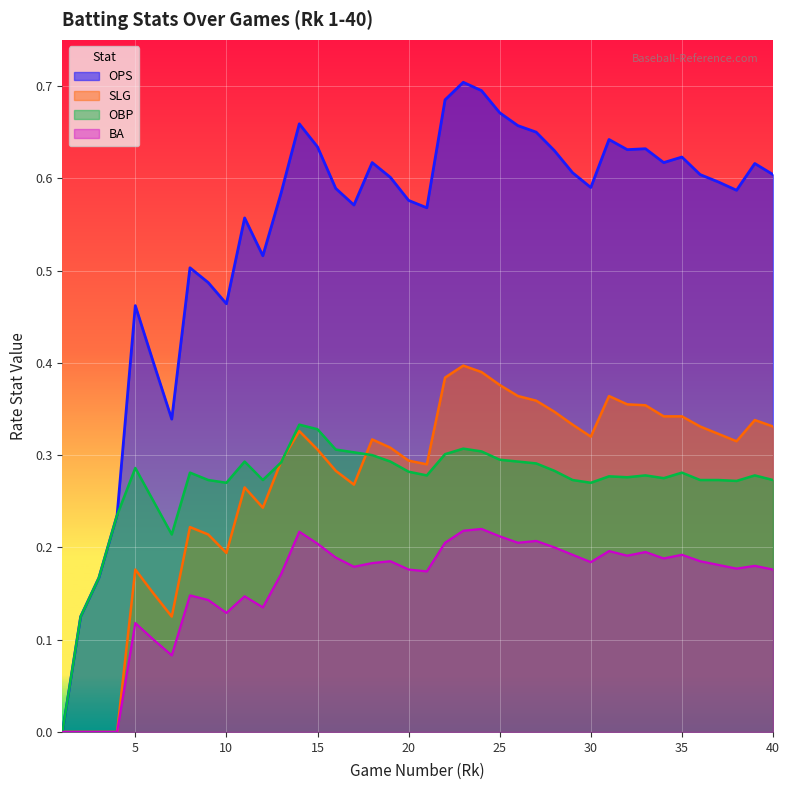

What are all the series names shown in the legend?

OPS, SLG, OBP, BA